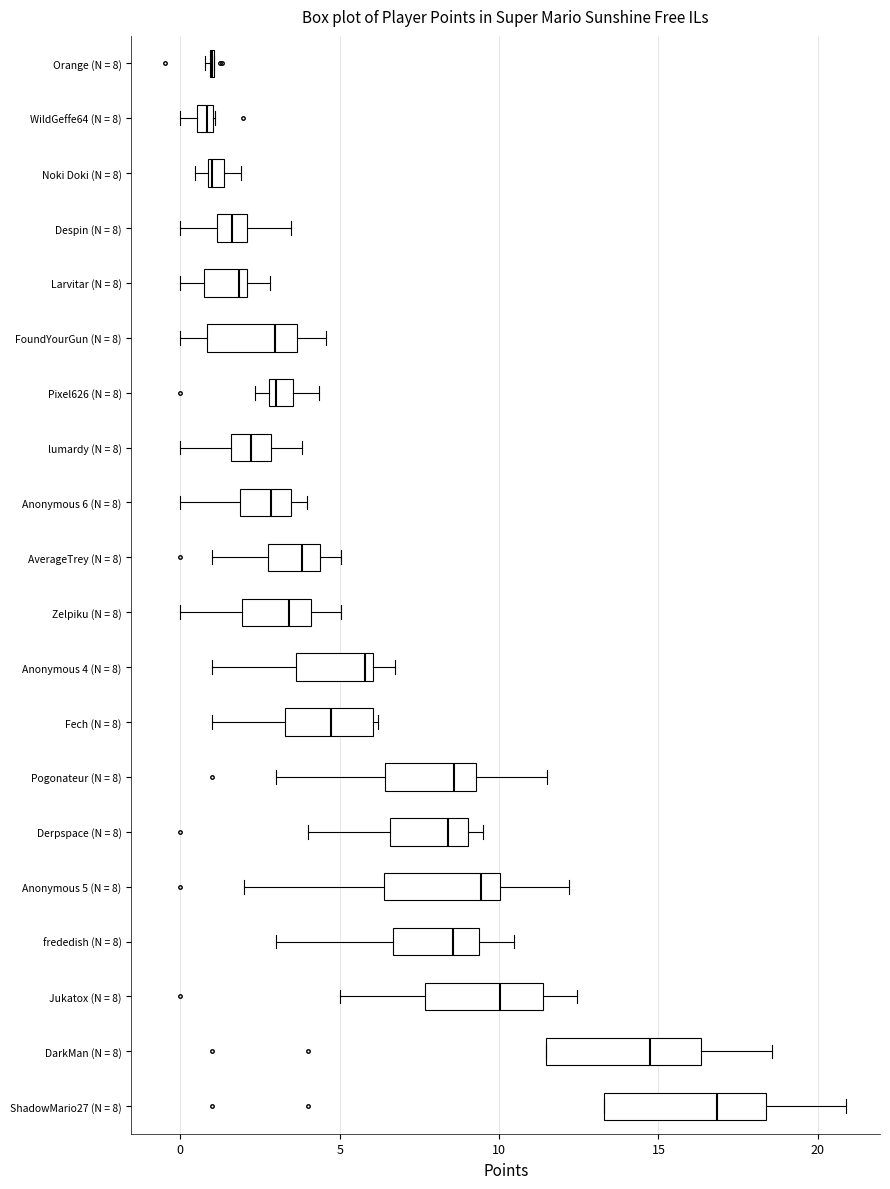

Where is the right edge of the box for WildGeffe64 (N = 8) on the x-axis? The values are not printed on the chart, so give them approximately, as read against the axis.

1.0